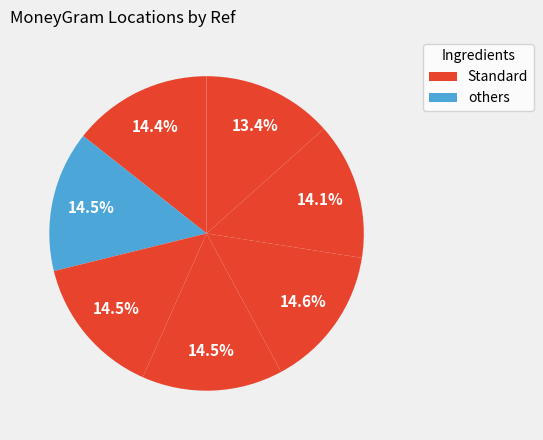

How many slices are in this pie chart?

7